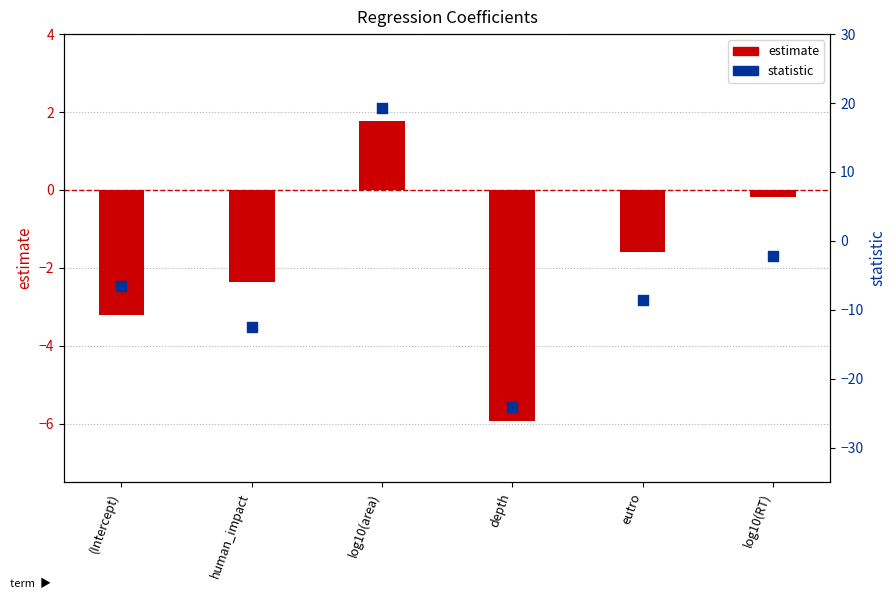

What is the total value across all series at log10(RT)?

-2.4